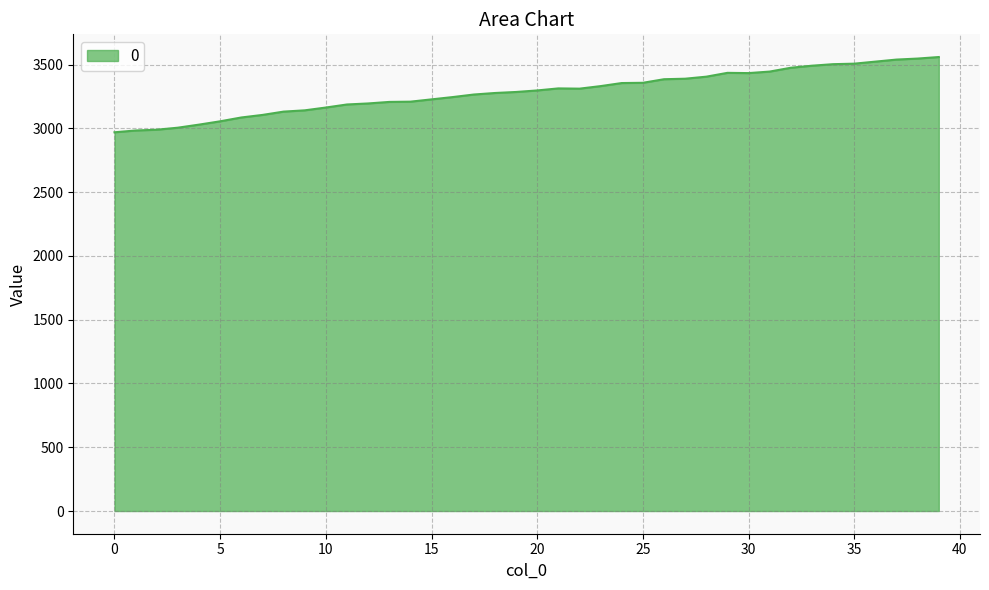

What is the minimum value shown in the chart?

2970